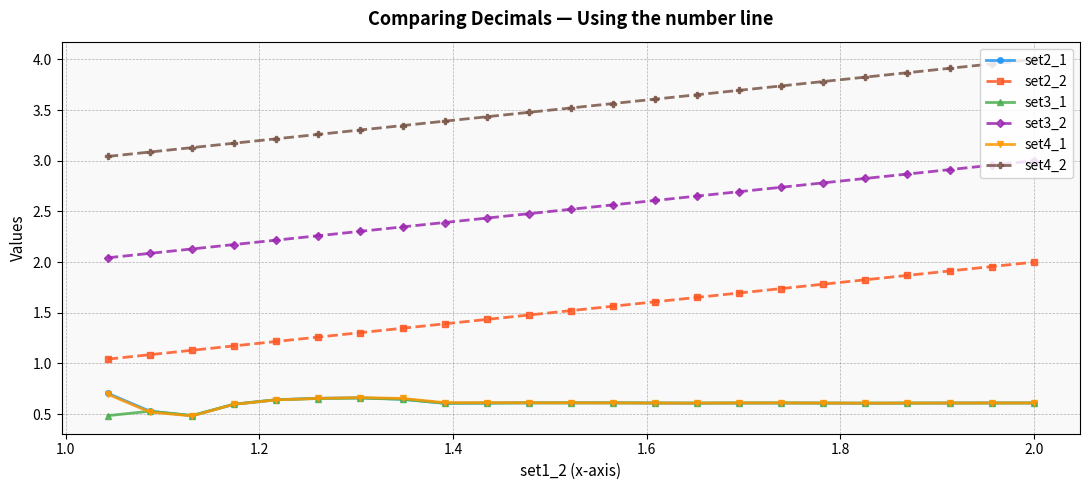

In set4_1, how many points are higher than both neighbors (excluding endpoints)?

2